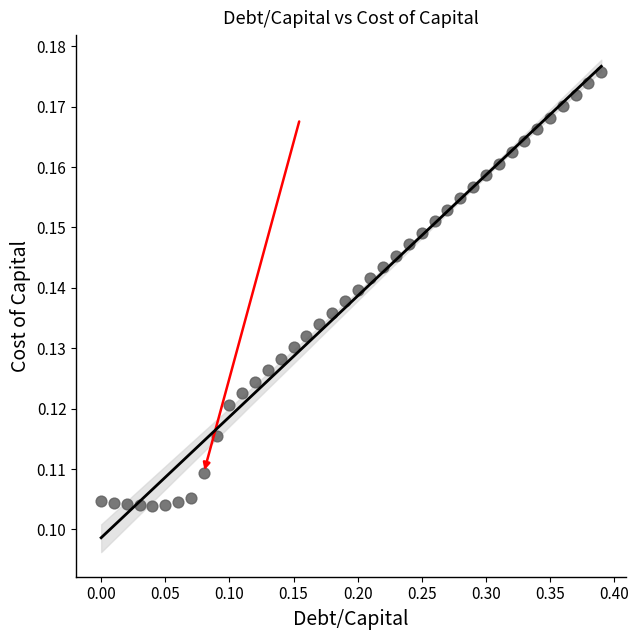

What is the range of X values (max minus min)?

0.4